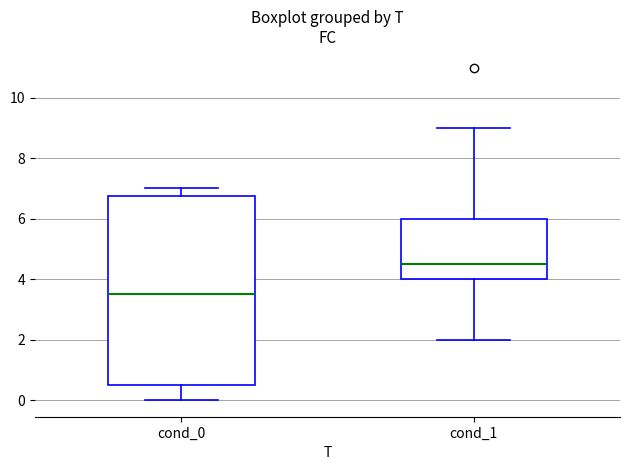

Comparing the boxes themselves (not the whiskers), which one is the tallest?

cond_0